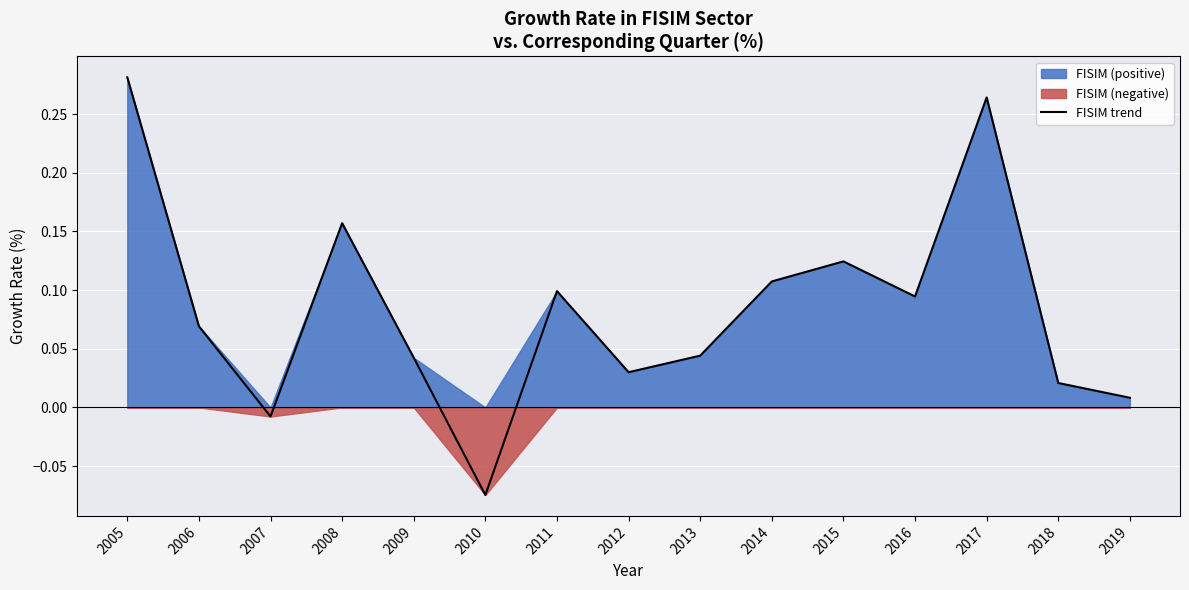

The value of FISIM trend at 2009 is 0.1. True or false?

False